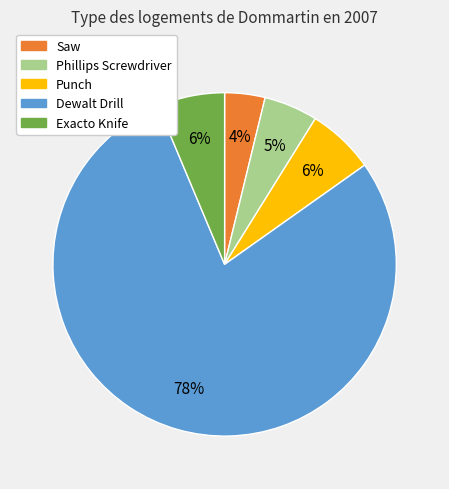

To the nearest percent, what is the average slice percentage?

20%